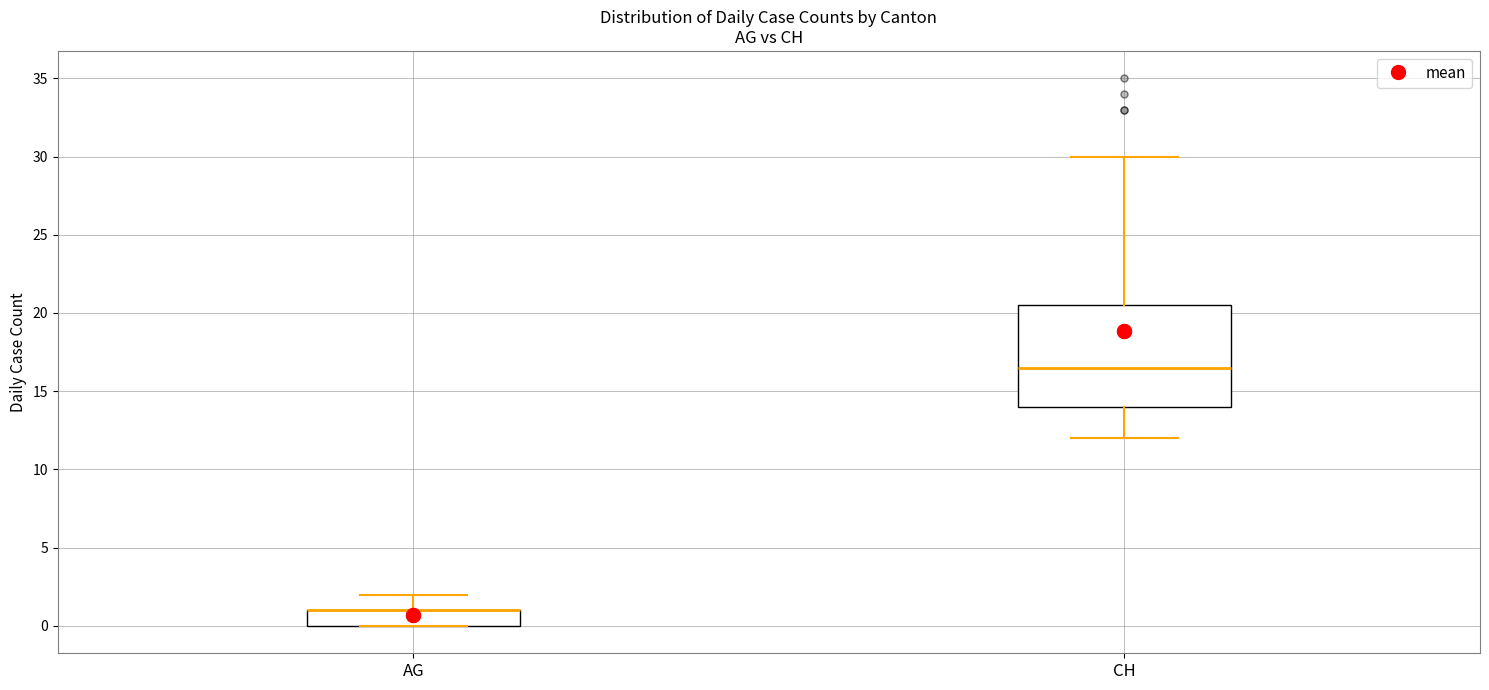

Comparing the boxes themselves (not the whiskers), which one is the tallest?

CH